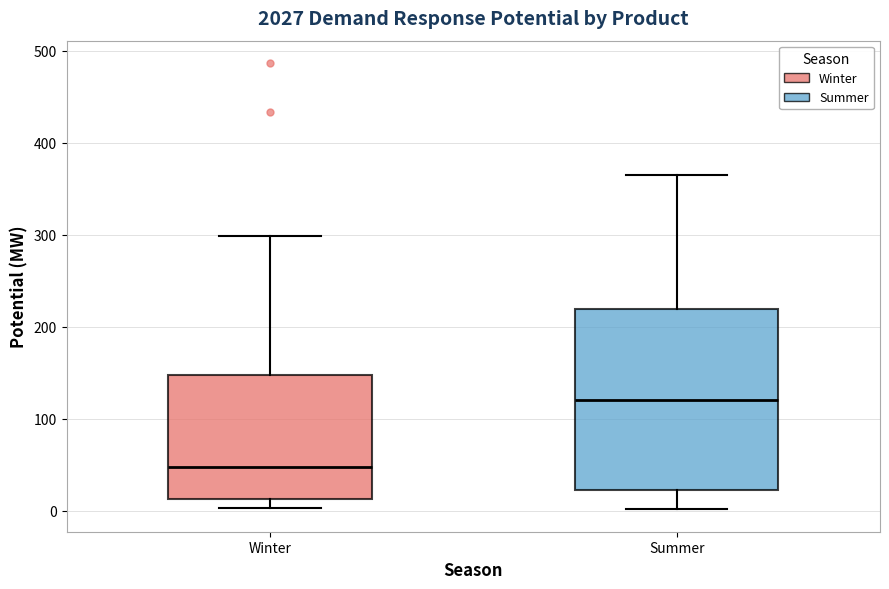

Which box is the tallest, from its lower edge to its upper edge?

Summer